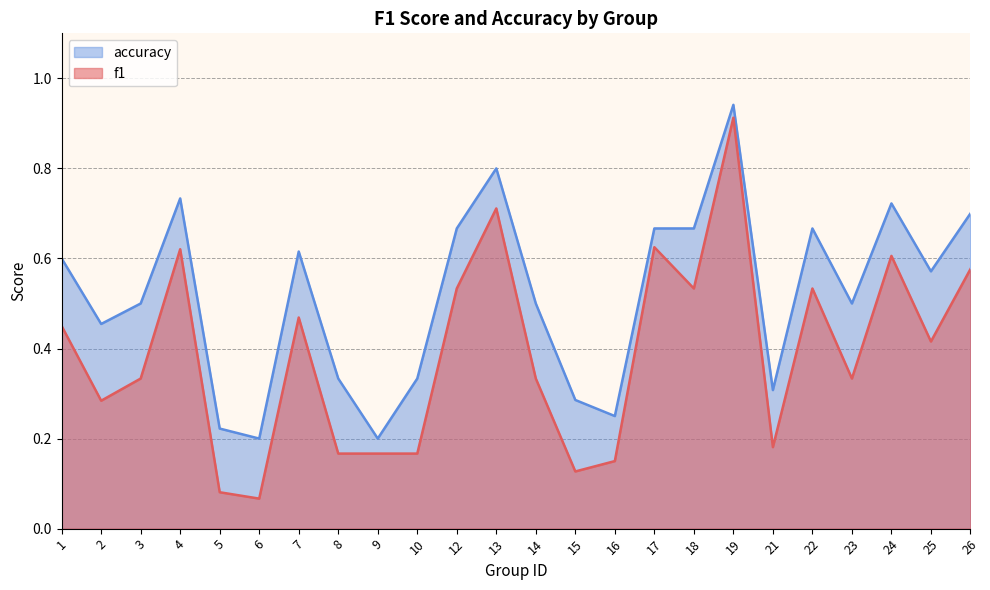

How many categories are shown in the chart?

24